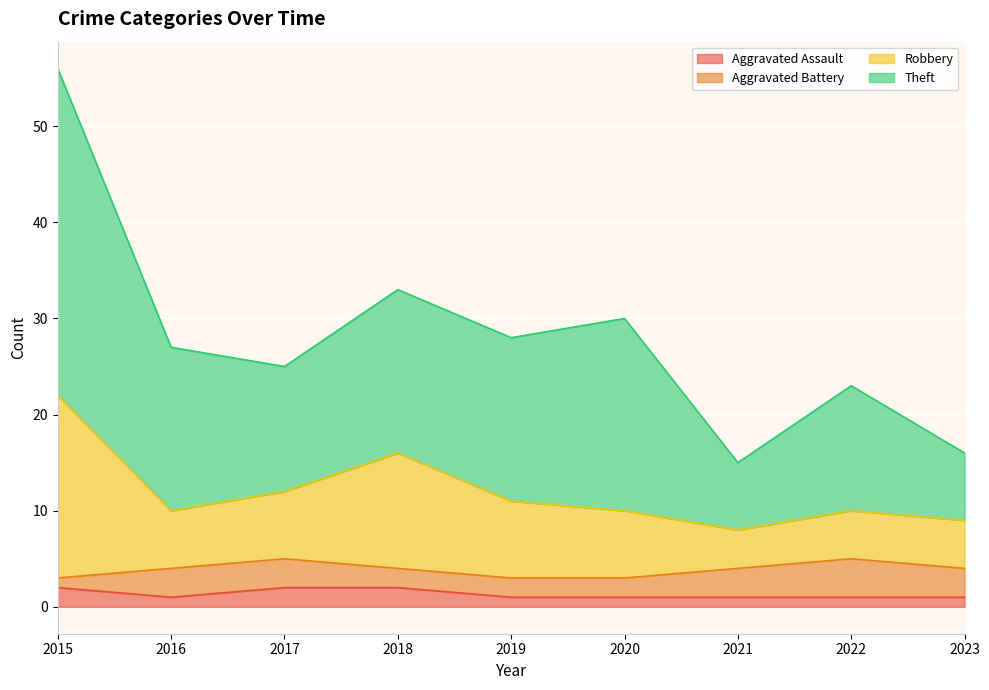

What are all the series names shown in the legend?

Aggravated Assault, Aggravated Battery, Robbery, Theft